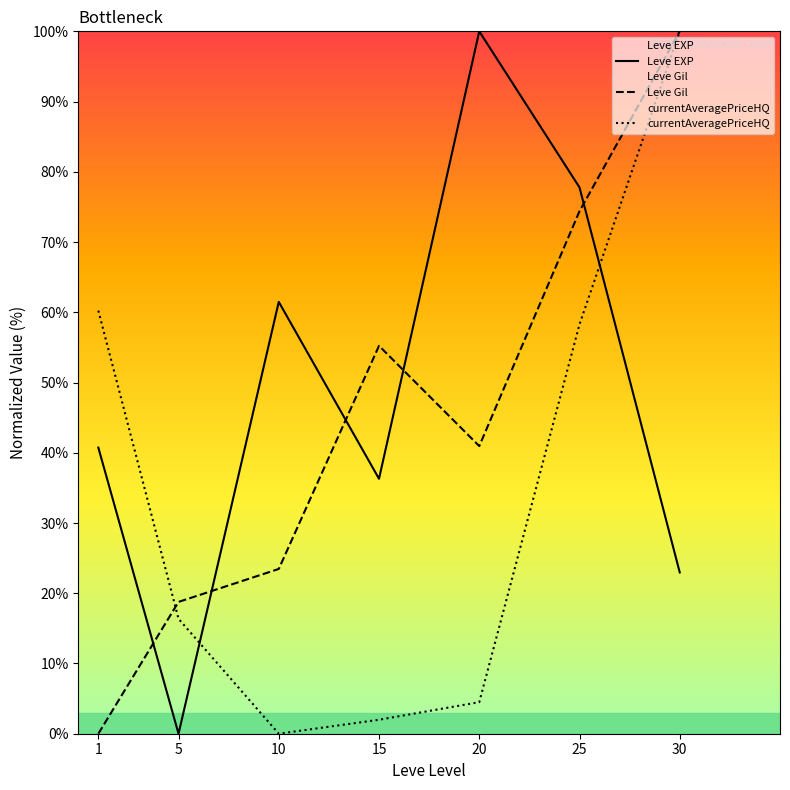

Where do currentAveragePriceHQ and Leve Gil first cross each other?

1 and 5